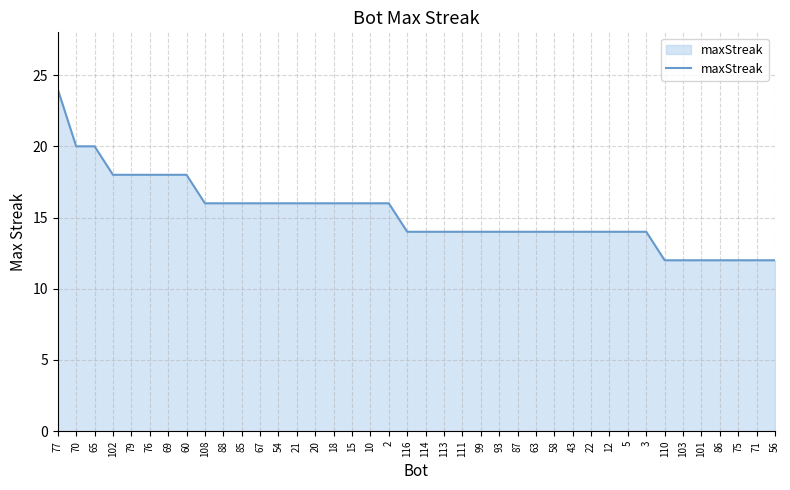

What is the greatest value displayed?

24